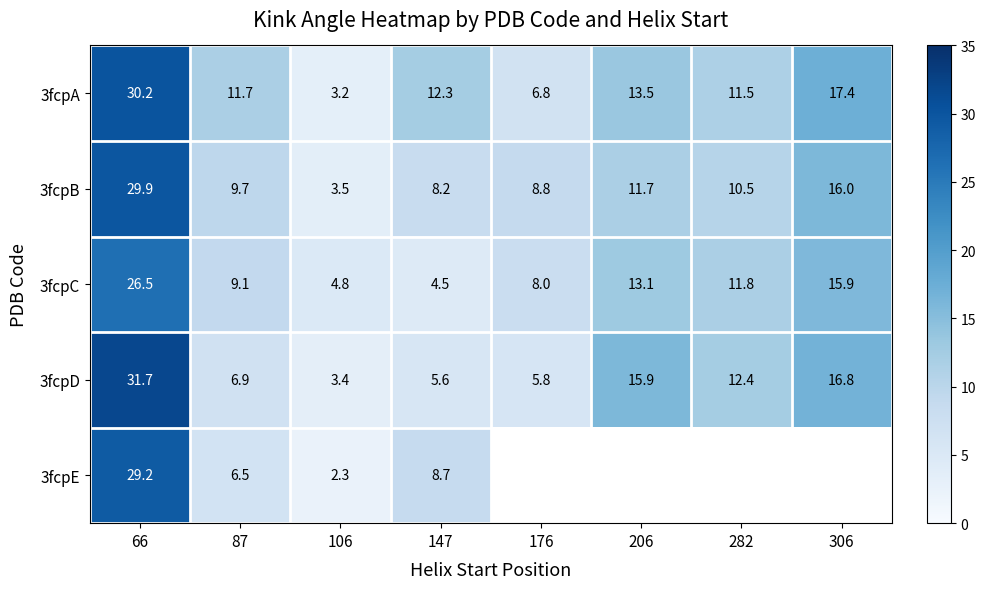

Is the value of 3fcpD at 106 greater than the value of 3fcpC at 66?

No